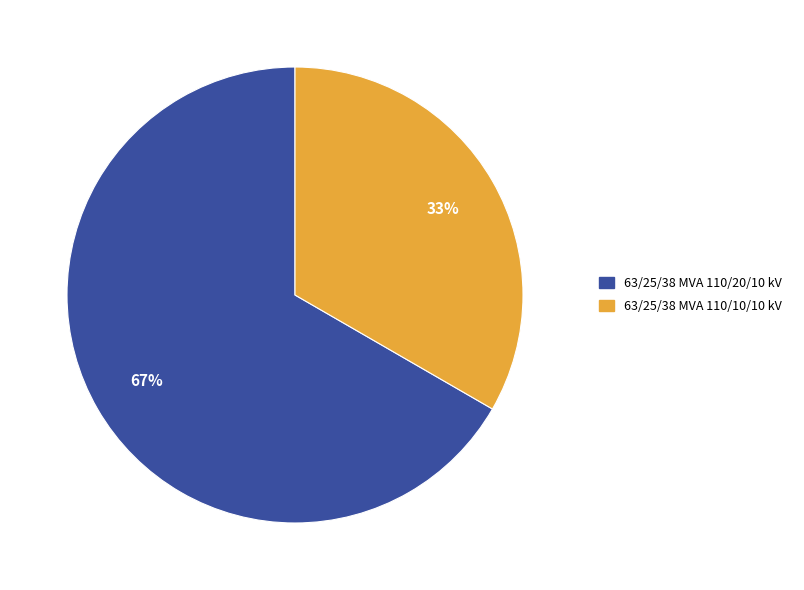

Do 63/25/38 MVA 110/20/10 kV and 63/25/38 MVA 110/10/10 kV together represent more than half of the pie?

Yes